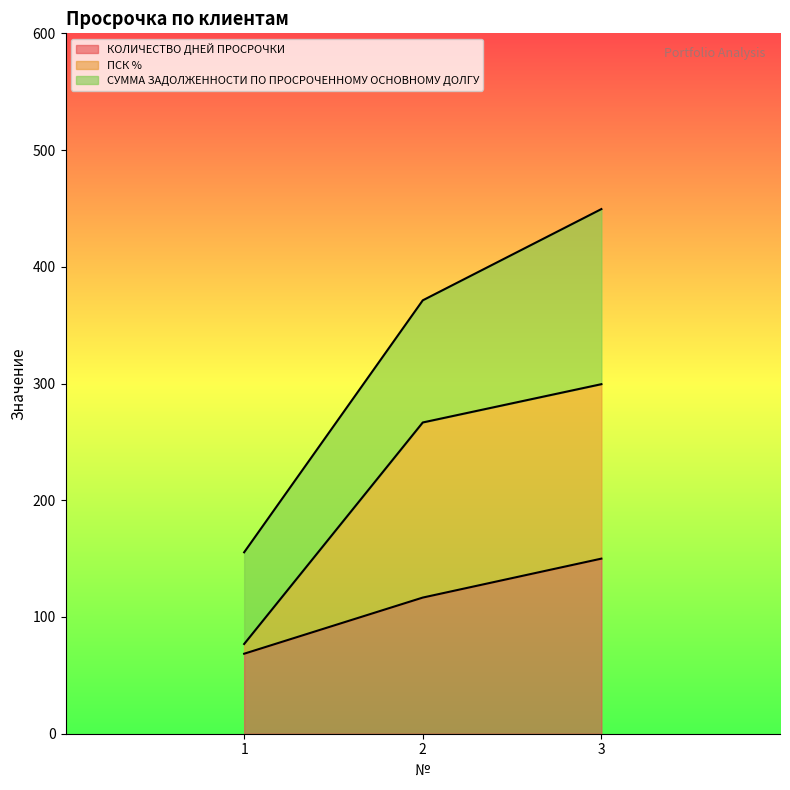

What is the approximate value of КОЛИЧЕСТВО ДНЕЙ ПРОСРОЧКИ at 2?

116.6